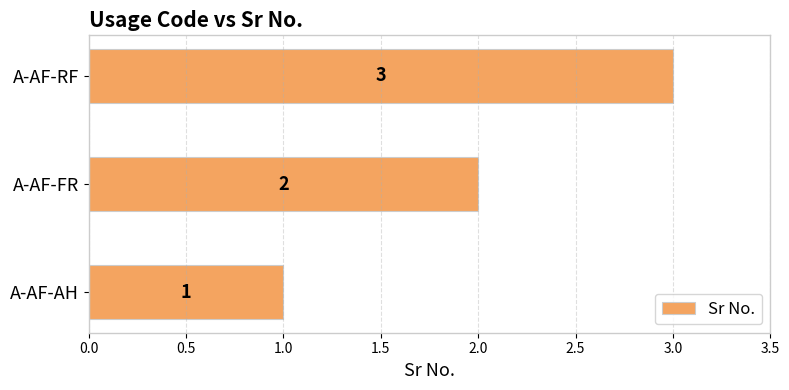

Count the values in the range 1 to 3.

3